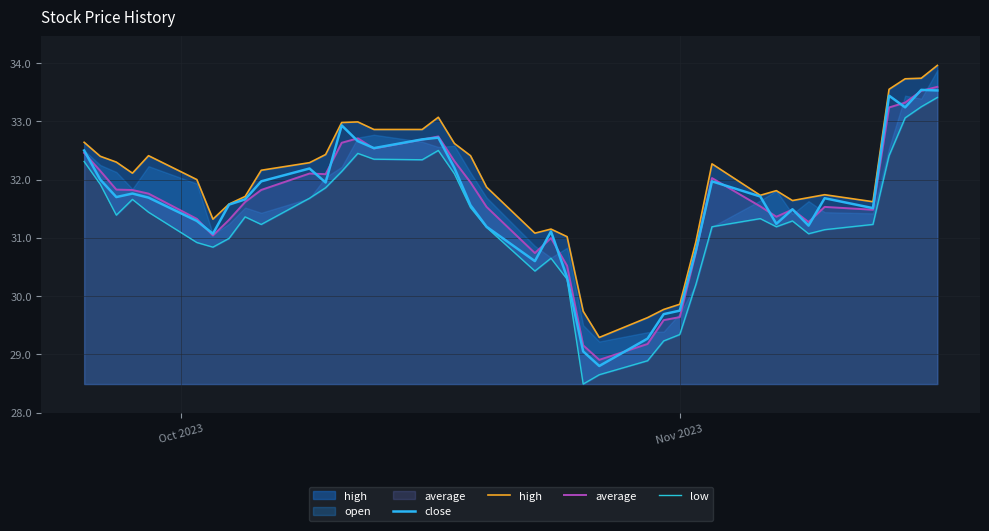

What is the maximum value for close?

33.5